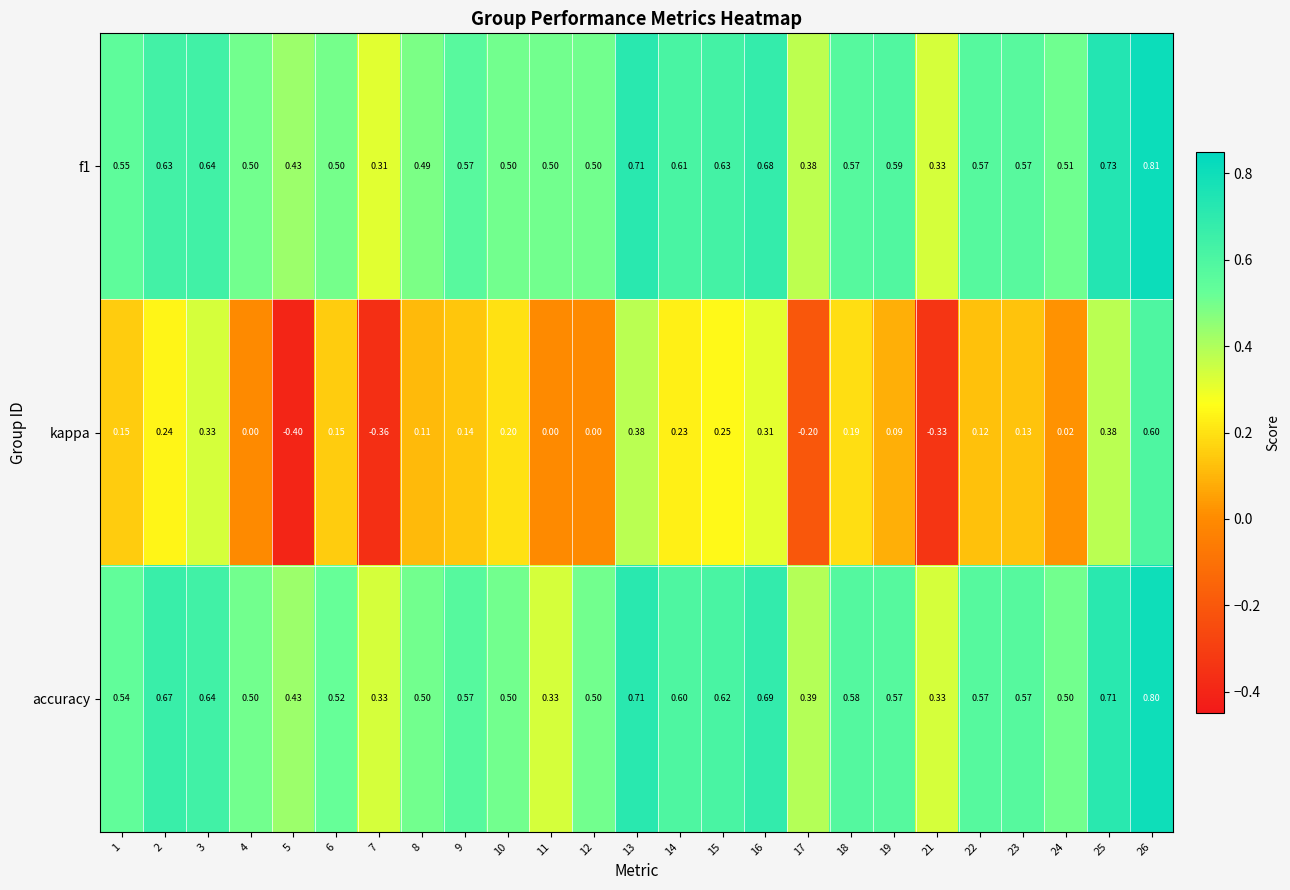

Is the value of f1 at 13 greater than the value of accuracy at 23?

Yes